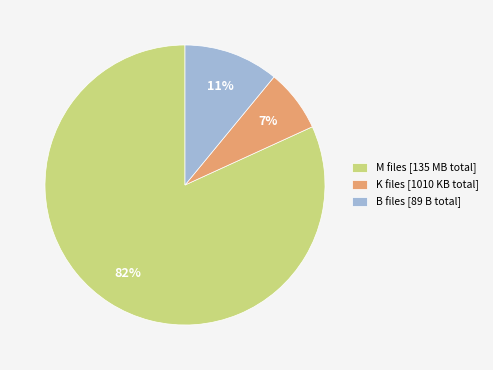

Do M files [135 MB total] and K files [1010 KB total] together represent more than half of the pie?

Yes